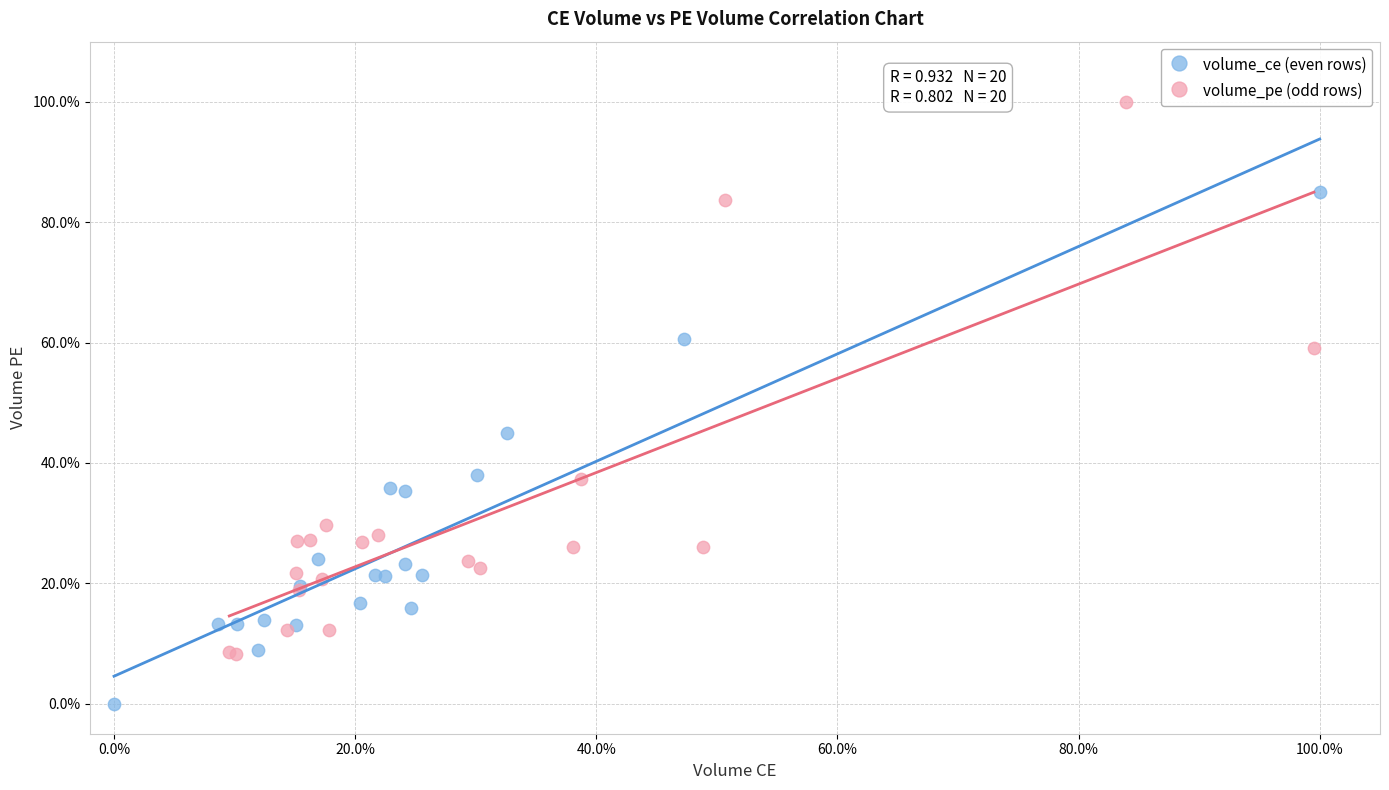

Which series reaches the maximum Y coordinate?

volume_pe (odd rows)